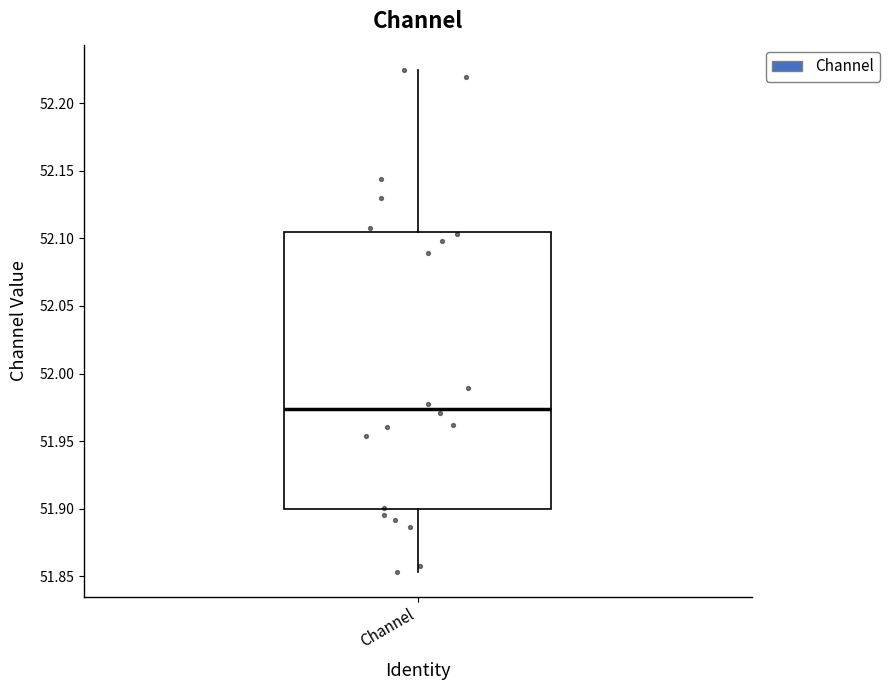

Read this box plot against the y-axis: the position of the median line, the range covered by the box, and the ends of both whiskers. The values are not printed on the chart, so give them approximately, as read against the axis.

median 51.975, box 51.900 to 52.105, whiskers 51.855 to 52.225